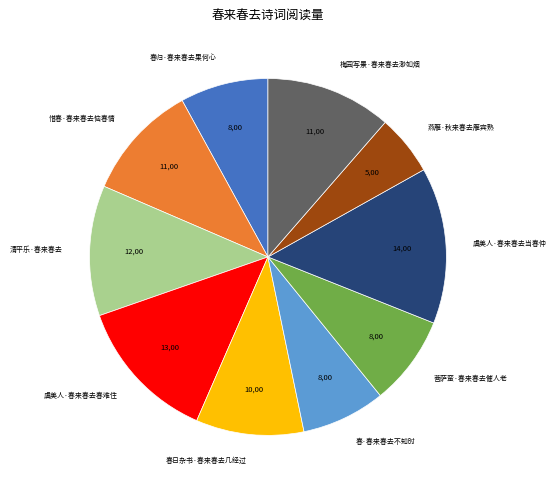

Between 虞美人·春来春去春难住 and 梅园写景·春来春去渺如烟, which is larger?

虞美人·春来春去春难住